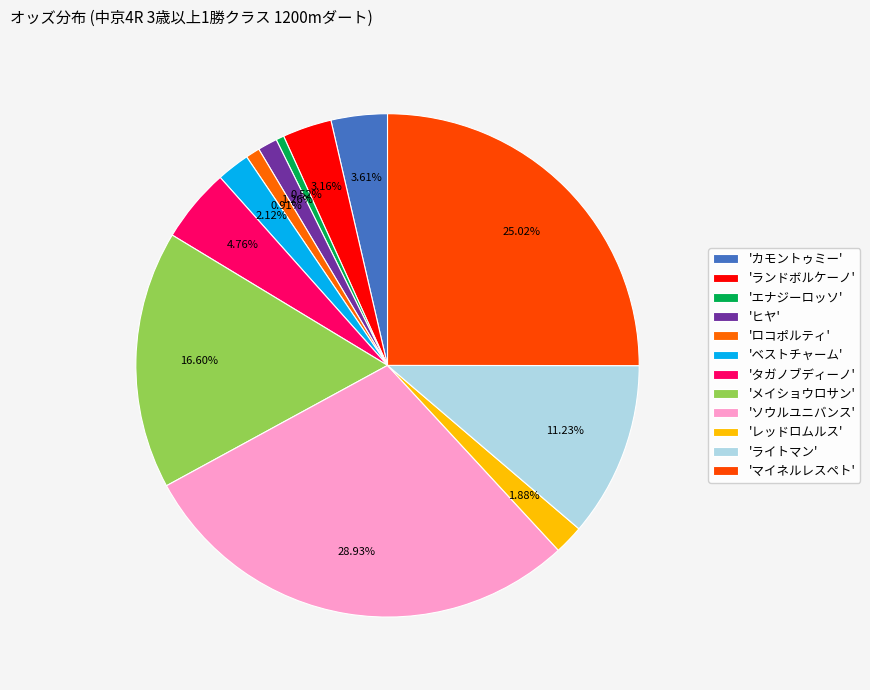

How many segments does this pie chart have?

12